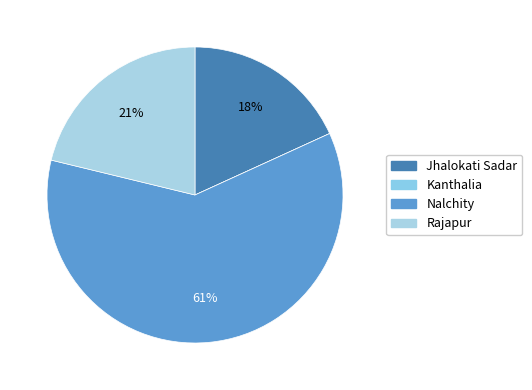

To the nearest percent, what is the average slice percentage?

25%